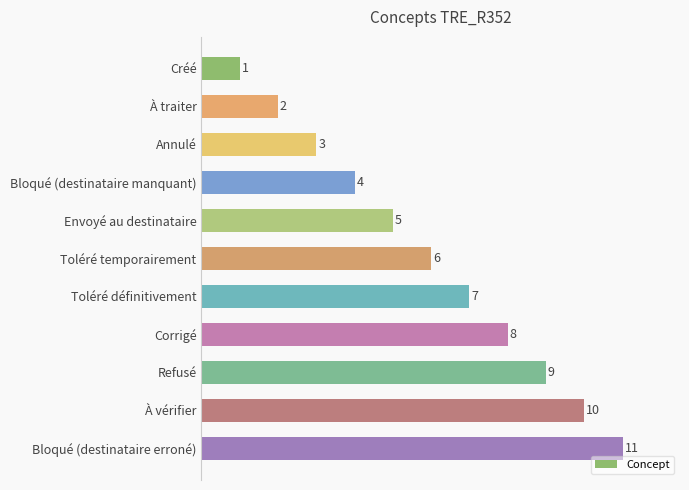

Between À vérifier and Annulé, which is larger?

À vérifier